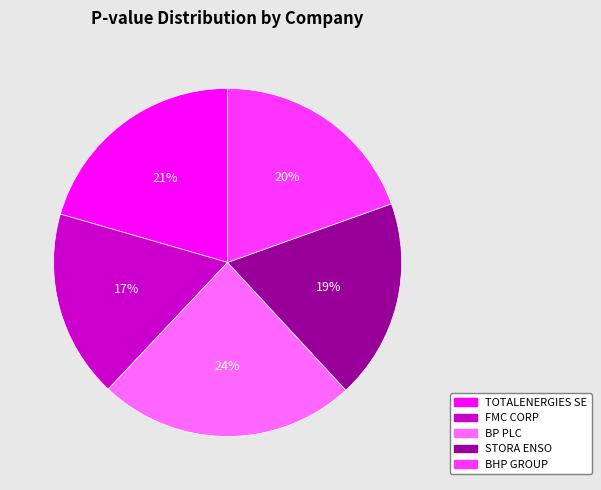

What is the smallest slice in the pie chart?

FMC CORP